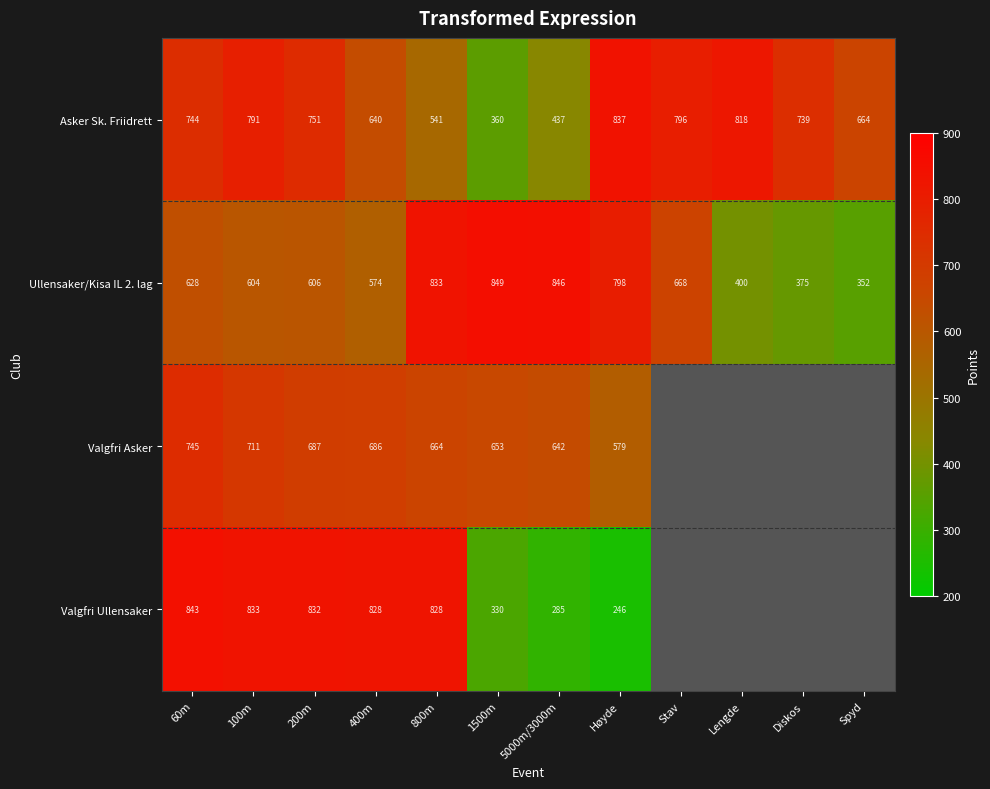

At 5000m/3000m, list the series in order from smallest to largest.

Valgfri Ullensaker, Asker Sk. Friidrett, Valgfri Asker, Ullensaker/Kisa IL 2. lag